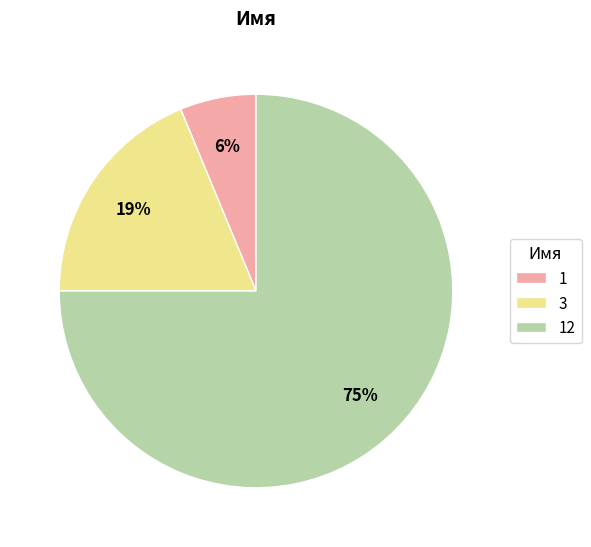

Rank the categories by value from lowest to highest.

1, 3, 12